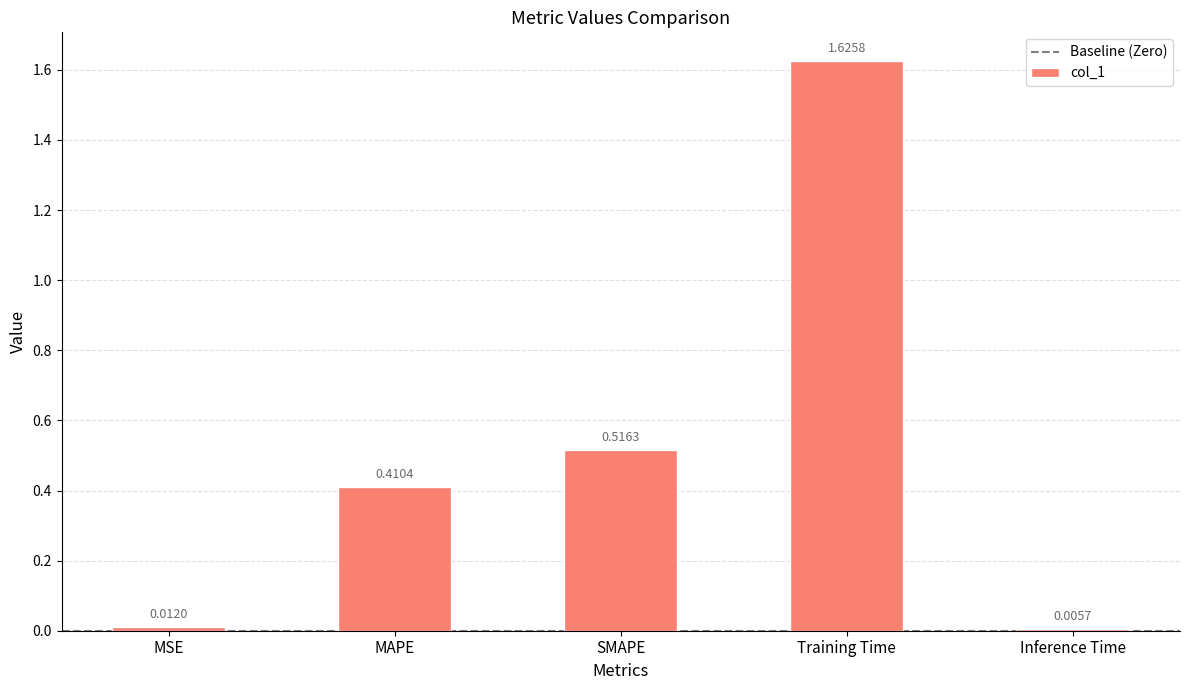

Which has a higher value, Training Time or MAPE?

Training Time